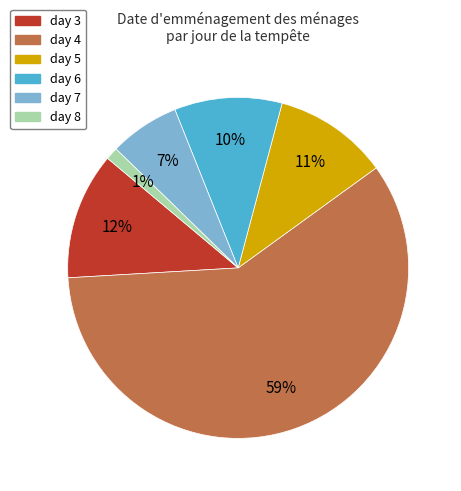

Does any single category account for the majority?

Yes